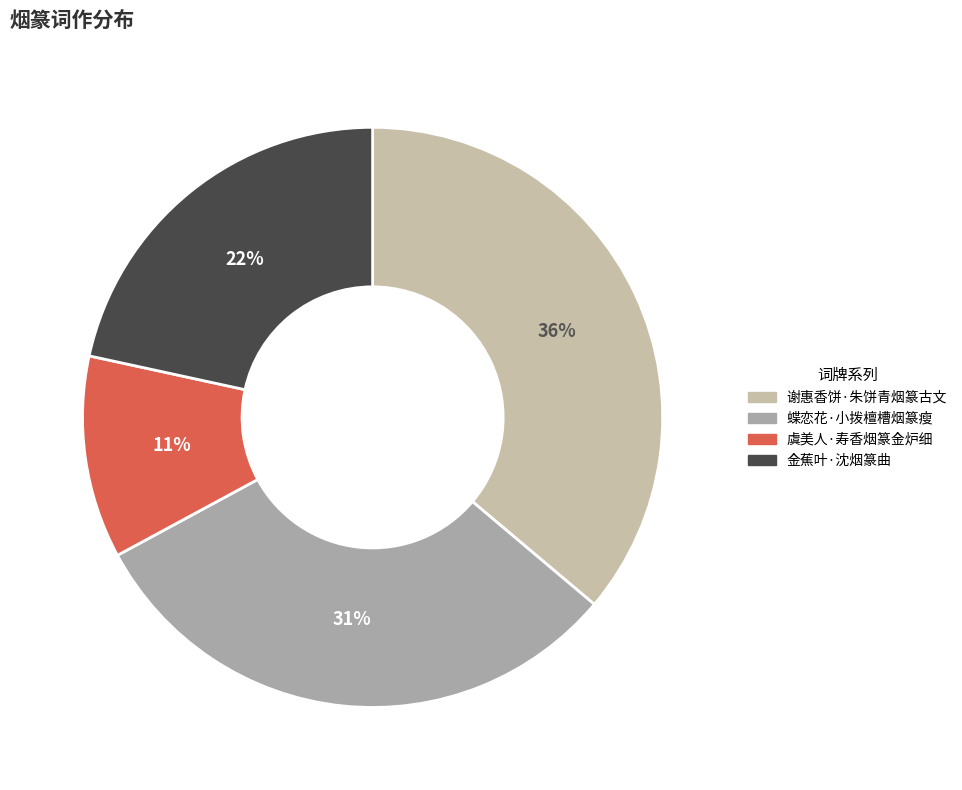

Between 蝶恋花·小拨檀槽烟篆瘦 and 金蕉叶·沈烟篆曲, which is larger?

蝶恋花·小拨檀槽烟篆瘦